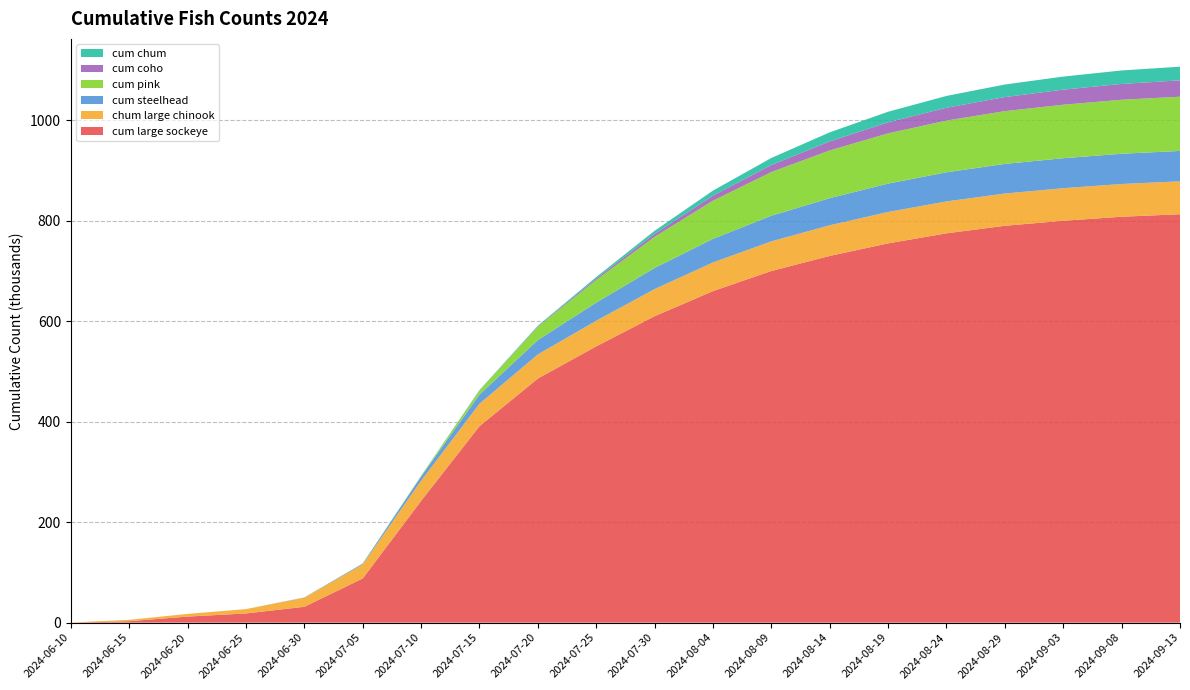

Reading left to right, list all the values displayed in this chart.

cum large sockeye: 2024-06-10=0.0	2024-06-15=2.9	2024-06-20=12.0	2024-06-25=18.3	2024-06-30=31.6	2024-07-05=87.9	2024-07-10=242.4	2024-07-15=391.1	2024-07-20=485.9	2024-07-25=550.0	2024-07-30=610.0	2024-08-04=660.0	2024-08-09=700.0	2024-08-14=730.0	2024-08-19=755.0	2024-08-24=775.0	2024-08-29=790.0	2024-09-03=800.0	2024-09-08=808.0	2024-09-13=813.0
chum large chinook: 2024-06-10=0.3	2024-06-15=2.7	2024-06-20=5.3	2024-06-25=8.7	2024-06-30=18.1	2024-07-05=28.1	2024-07-10=40.1	2024-07-15=44.7	2024-07-20=47.9	2024-07-25=51.0	2024-07-30=54.0	2024-08-04=57.0	2024-08-09=59.0	2024-08-14=61.0	2024-08-19=62.5	2024-08-24=63.5	2024-08-29=64.2	2024-09-03=64.8	2024-09-08=65.2	2024-09-13=65.5
cum steelhead: 2024-06-10=0.0	2024-06-15=0.0	2024-06-20=0.0	2024-06-25=0.0	2024-06-30=0.5	2024-07-05=1.5	2024-07-10=8.5	2024-07-15=18.1	2024-07-20=28.7	2024-07-25=36.0	2024-07-30=42.0	2024-08-04=47.0	2024-08-09=51.0	2024-08-14=54.0	2024-08-19=56.5	2024-08-24=58.0	2024-08-29=59.0	2024-09-03=59.7	2024-09-08=60.2	2024-09-13=60.5
cum pink: 2024-06-10=0.0	2024-06-15=0.0	2024-06-20=0.0	2024-06-25=0.0	2024-06-30=0.0	2024-07-05=0.1	2024-07-10=1.1	2024-07-15=8.0	2024-07-20=26.4	2024-07-25=45.0	2024-07-30=62.0	2024-08-04=76.0	2024-08-09=87.0	2024-08-14=95.0	2024-08-19=100.0	2024-08-24=103.0	2024-08-29=105.0	2024-09-03=106.5	2024-09-08=107.5	2024-09-13=108.0
cum coho: 2024-06-10=0.0	2024-06-15=0.0	2024-06-20=0.0	2024-06-25=0.0	2024-06-30=0.0	2024-07-05=0.0	2024-07-10=0.0	2024-07-15=0.2	2024-07-20=1.0	2024-07-25=3.0	2024-07-30=6.0	2024-08-04=10.0	2024-08-09=14.0	2024-08-14=18.0	2024-08-19=22.0	2024-08-24=25.5	2024-08-29=28.0	2024-09-03=30.0	2024-09-08=31.5	2024-09-13=32.5
cum chum: 2024-06-10=0.0	2024-06-15=0.0	2024-06-20=0.0	2024-06-25=0.0	2024-06-30=0.0	2024-07-05=0.1	2024-07-10=0.1	2024-07-15=0.9	2024-07-20=1.2	2024-07-25=3.0	2024-07-30=6.0	2024-08-04=10.0	2024-08-09=14.0	2024-08-14=18.0	2024-08-19=21.0	2024-08-24=23.5	2024-08-29=25.0	2024-09-03=26.0	2024-09-08=26.8	2024-09-13=27.2